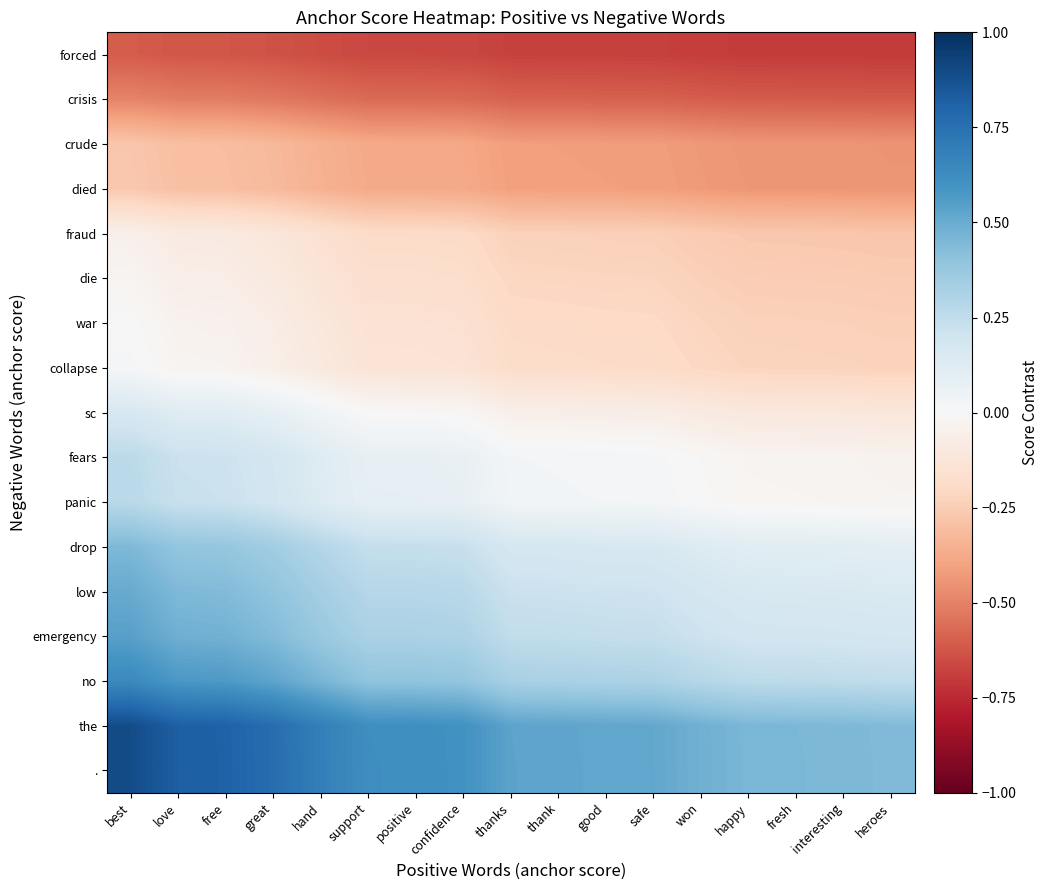

Rank the series at support from highest to lowest value.

., the, no, emergency, low, drop, panic, fears, sc, collapse, war, die, fraud, died, crude, crisis, forced